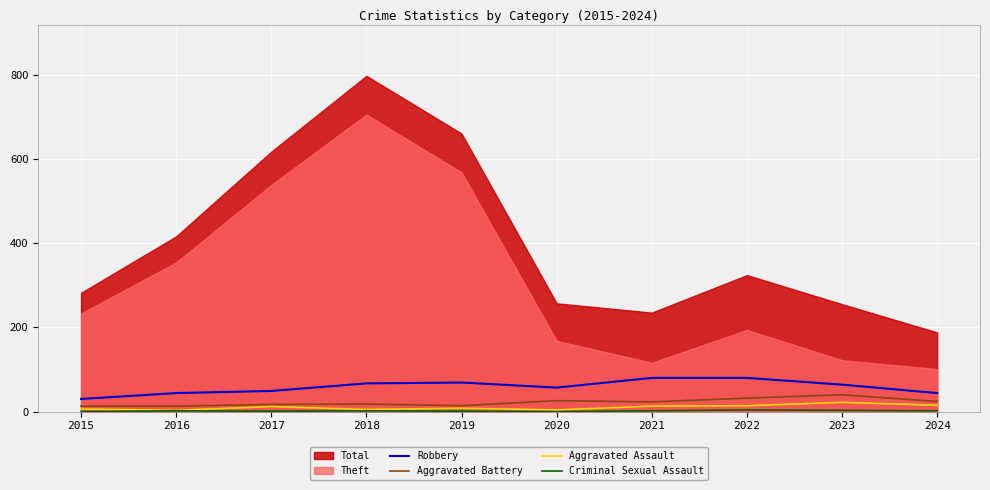

What is the difference between the maximum and minimum values in the Robbery series?

50